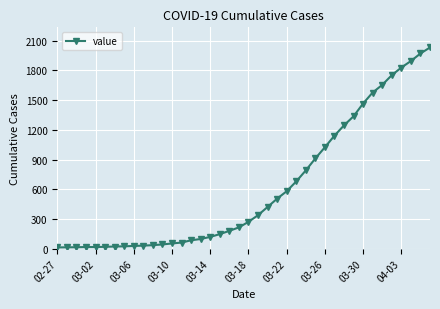

Is this an area chart (filled region under the line)?

No